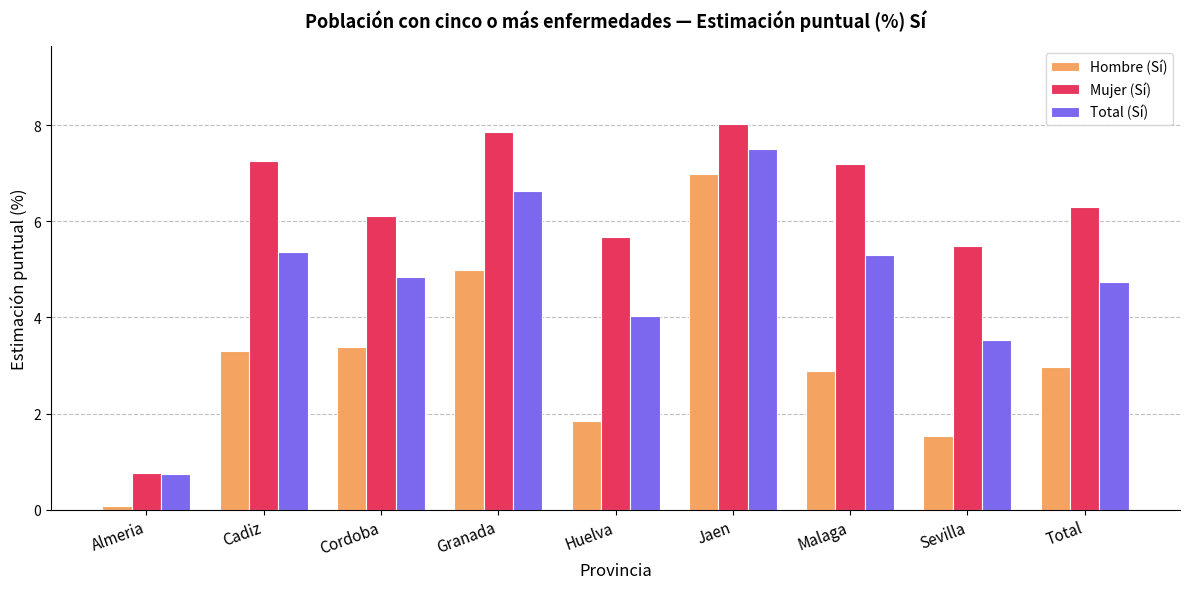

How many groups of bars are there?

9